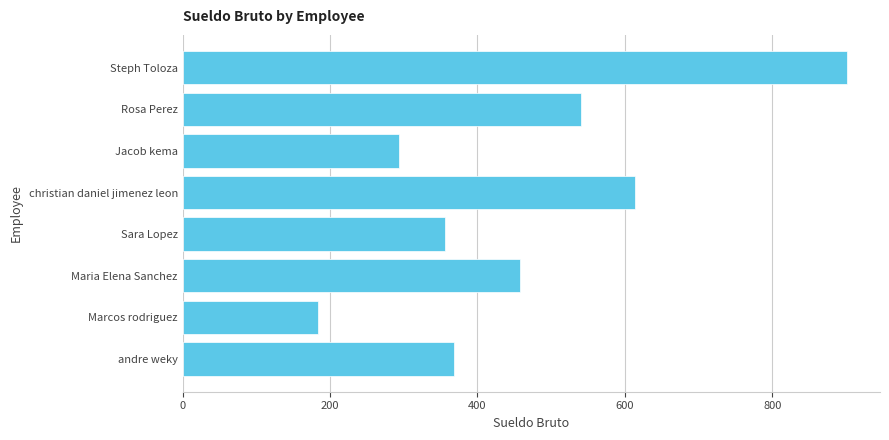

What is the change in value from Jacob kema to andre weky?

+74.8